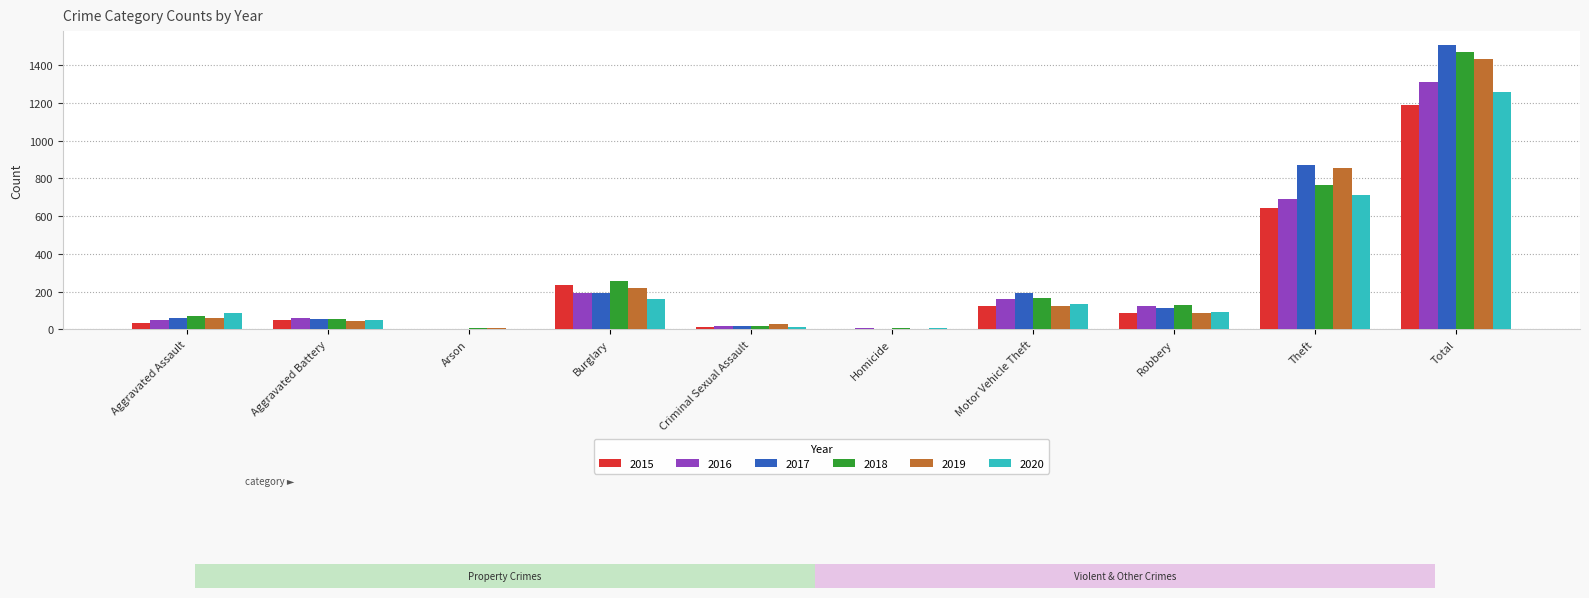

How many bars are there in each group?

6